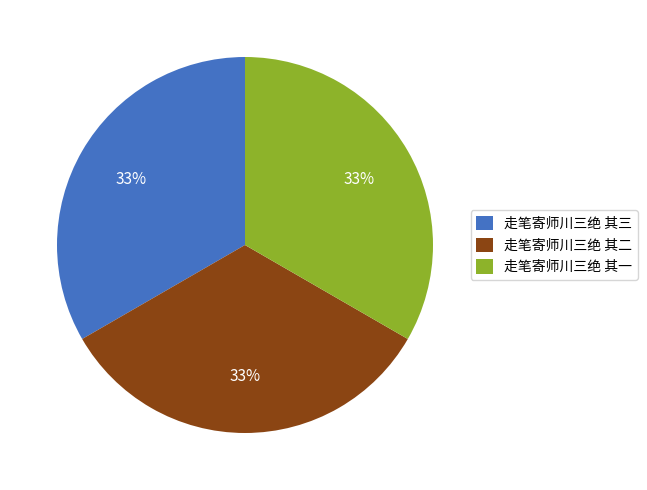

Is there any slice that represents more than half of the pie?

No